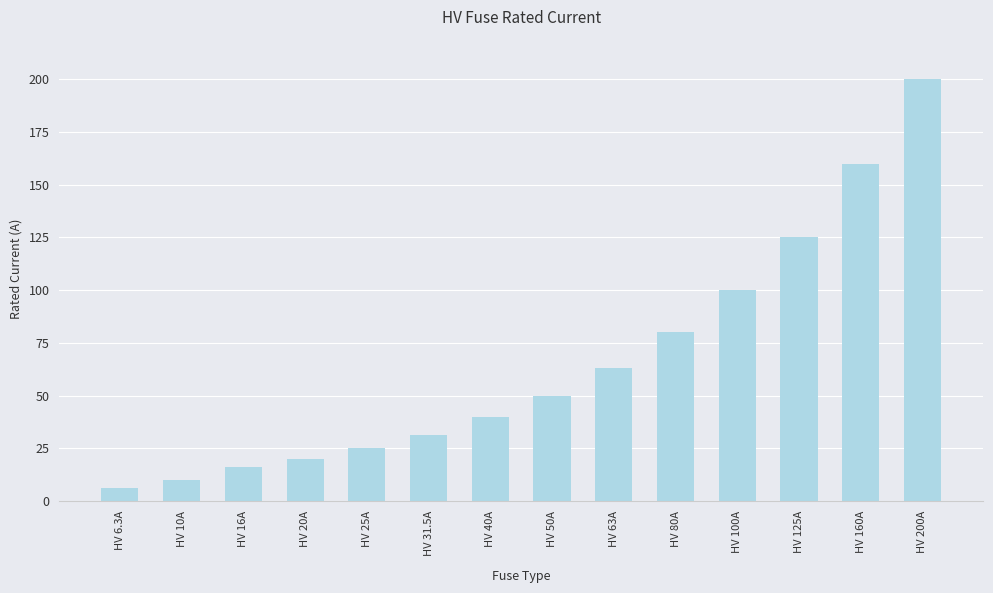

List the labels in order of value, largest first.

HV 200A, HV 160A, HV 125A, HV 100A, HV 80A, HV 63A, HV 50A, HV 40A, HV 31.5A, HV 25A, HV 20A, HV 16A, HV 10A, HV 6.3A